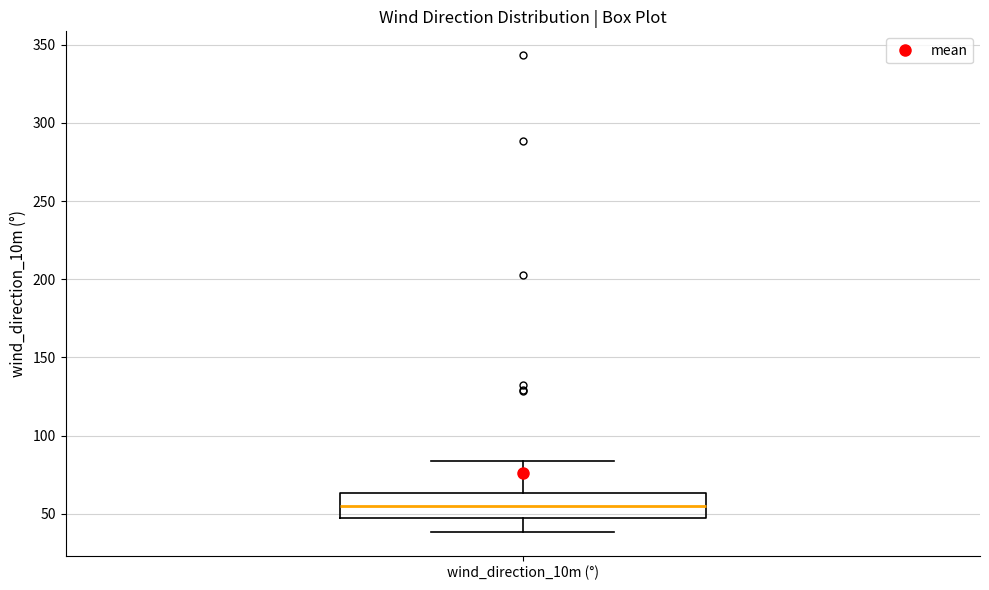

Where is the upper edge of the box for wind_direction_10m (°) on the y-axis? The values are not printed on the chart, so give them approximately, as read against the axis.

65